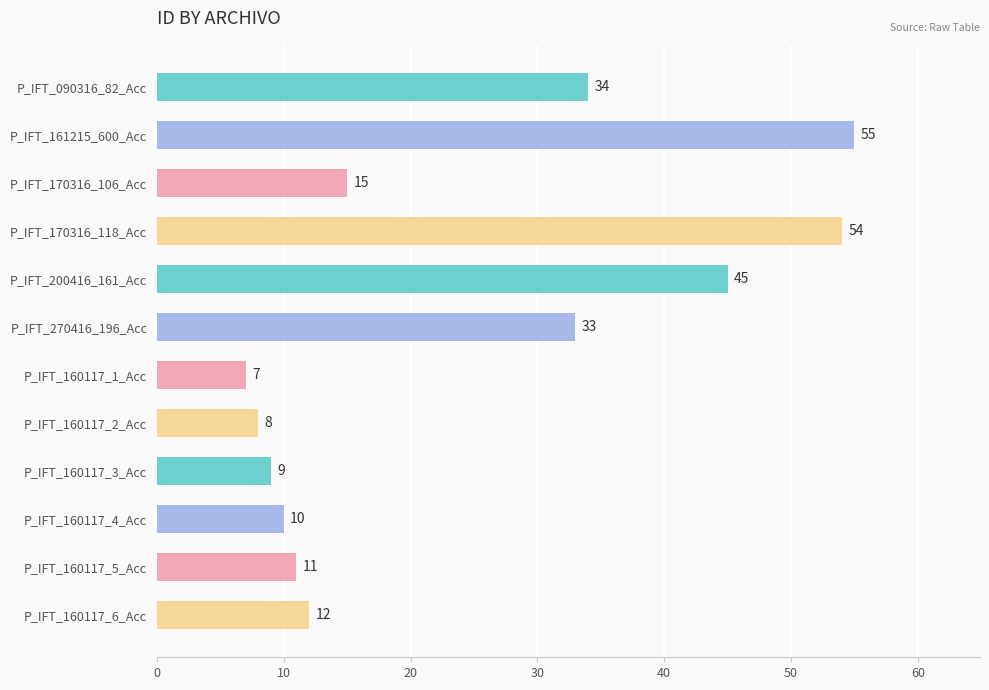

What position from the top is P_IFT_270416_196_Acc?

6